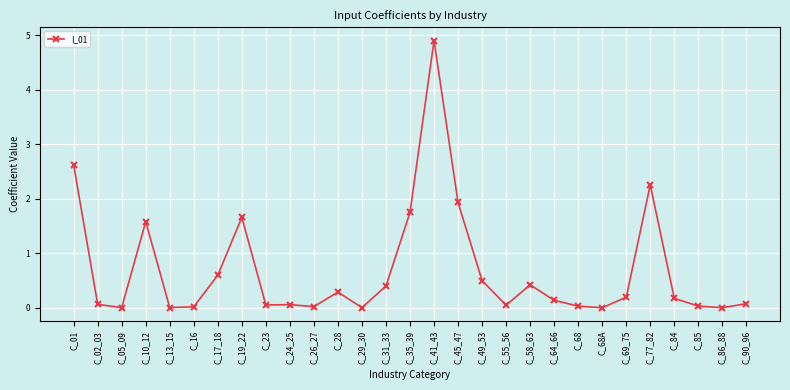

True or false: there are more than 0 points higher than both neighbors.

True